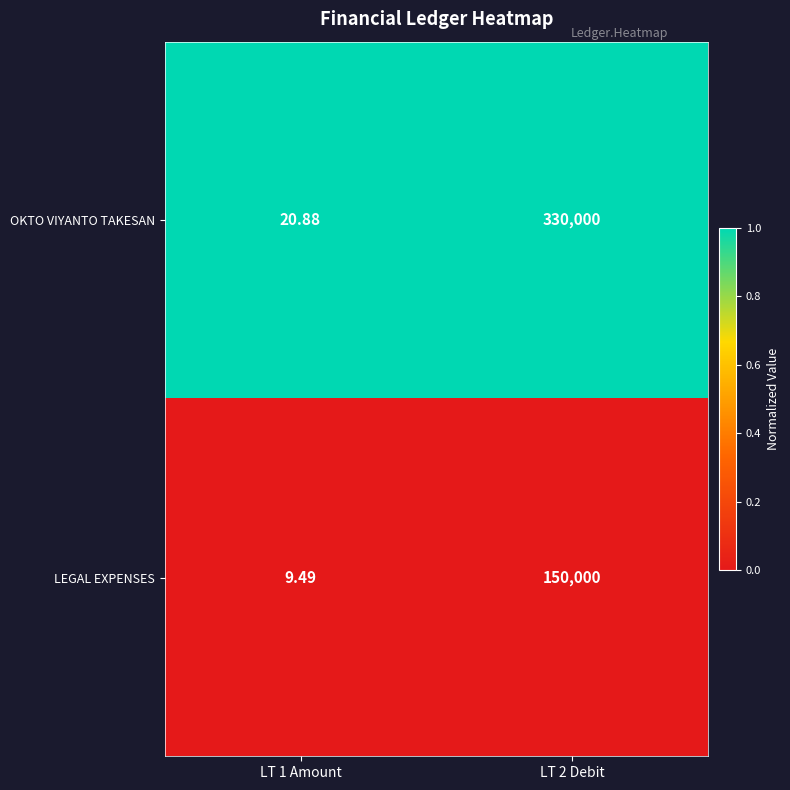

At which category does the chart reach its peak across all series?

LT 2 Debit